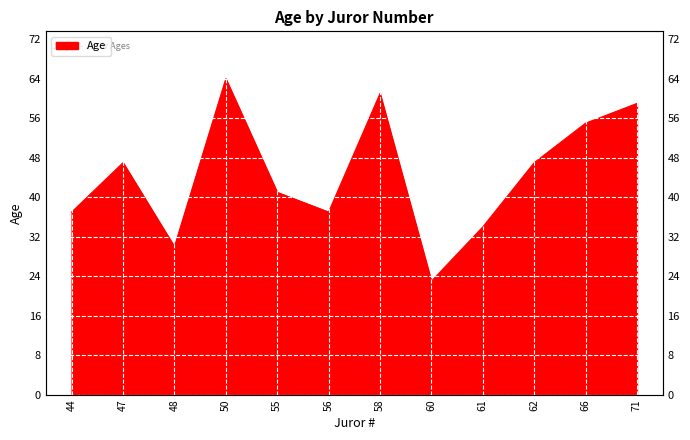

Rank the categories by value from highest to lowest.

50, 58, 71, 66, 47, 62, 55, 44, 56, 61, 48, 60